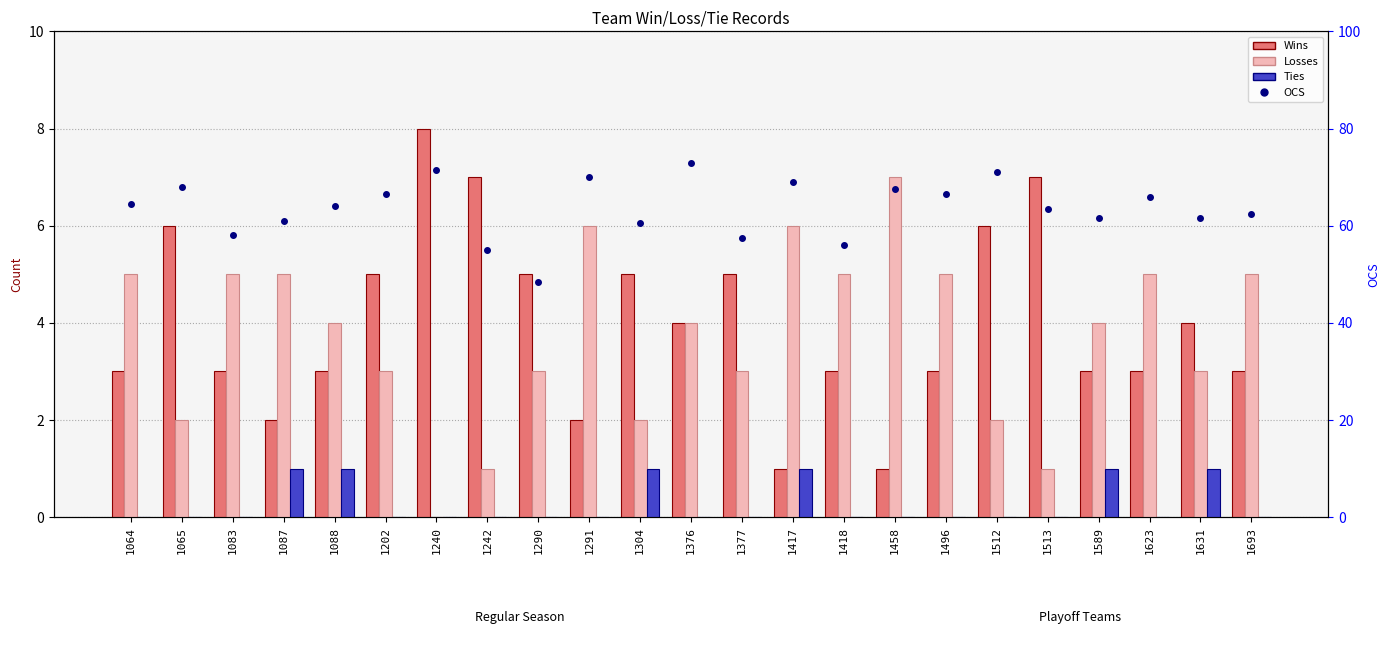

What is the sum of all Losses values?

86.0